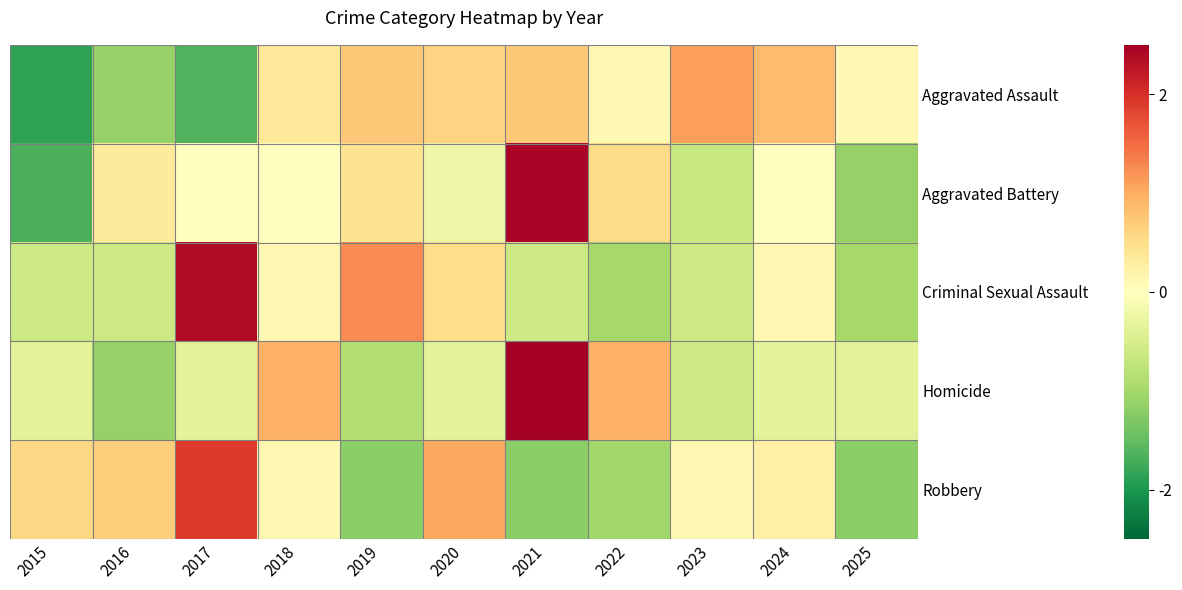

At how many categories does at least one series exceed 0?

11